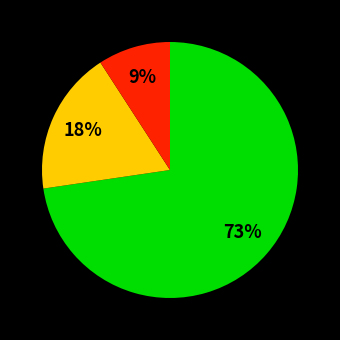

Is there any slice that represents more than half of the pie?

Yes